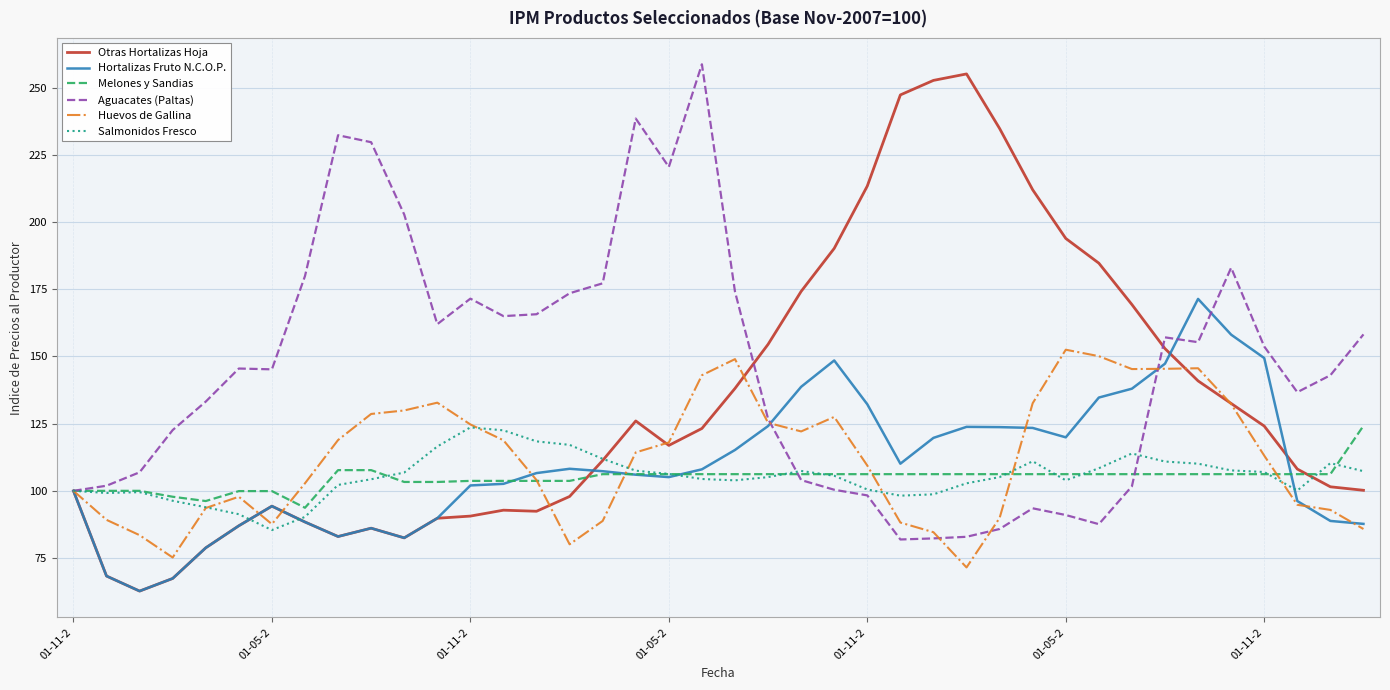

Which series has the largest total across all categories?

Aguacates (Paltas)